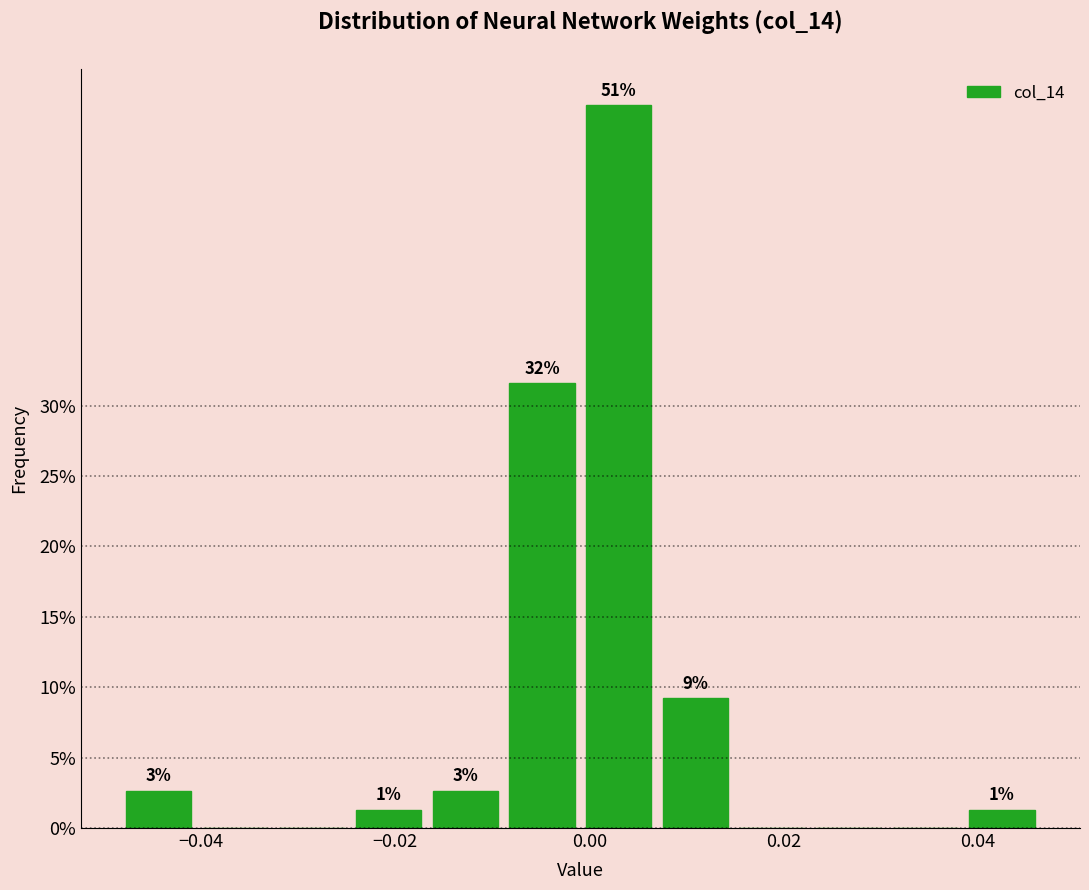

Around what value on the x-axis is the tallest bar? Give the approximate position of its centre, as read against the axis.

0.002